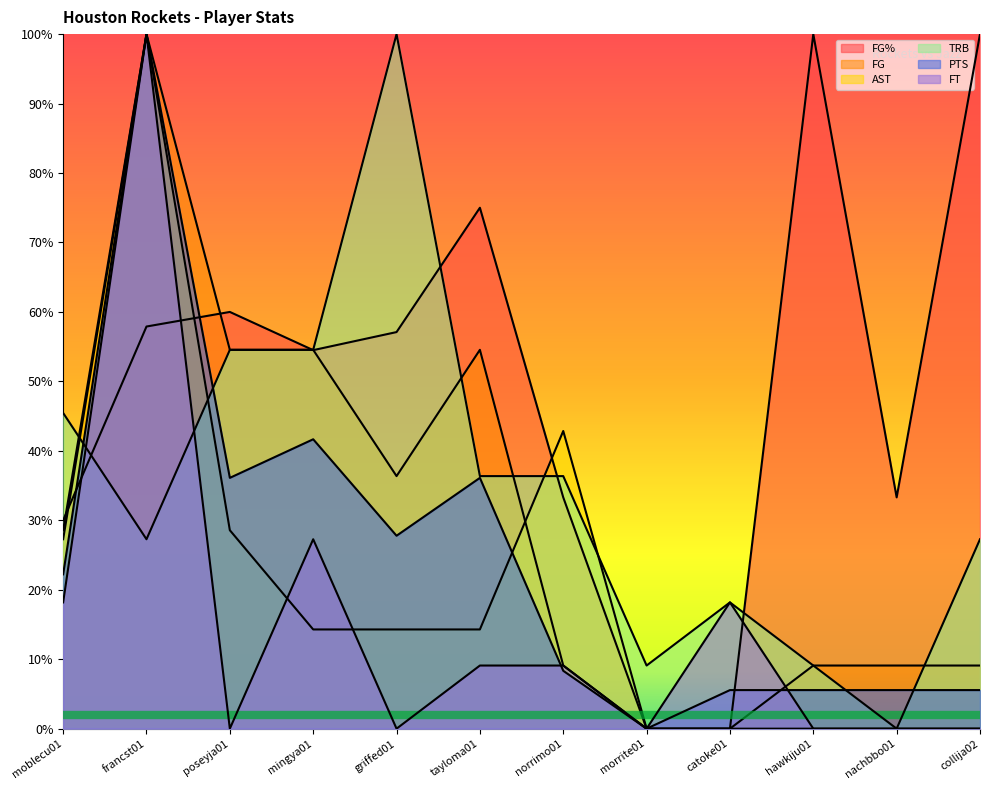

What is the label of the 5th point from the left?

griffed01